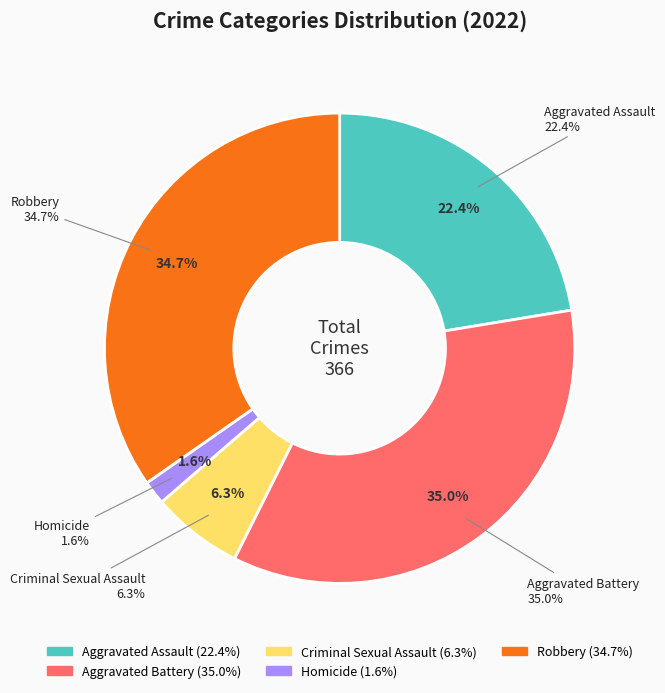

Which has a higher value, Criminal Sexual Assault or Aggravated Battery?

Aggravated Battery